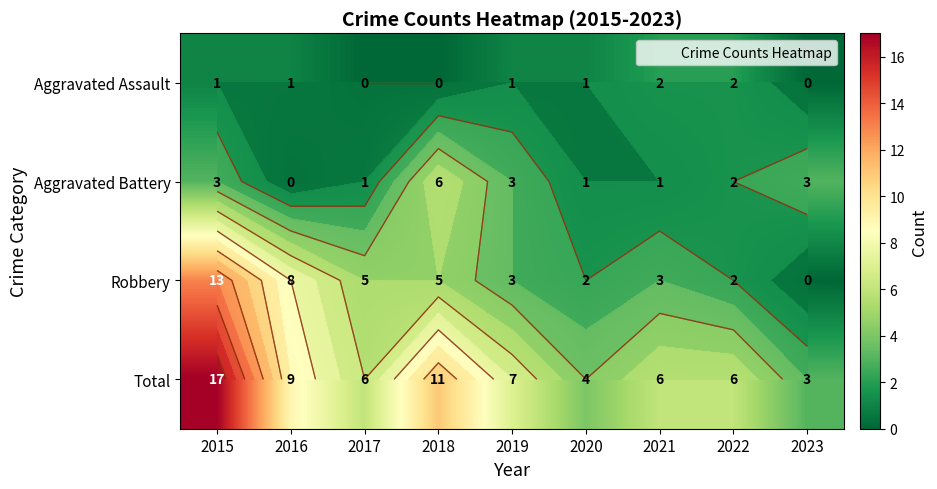

What is the total value across all series at 2021?

12